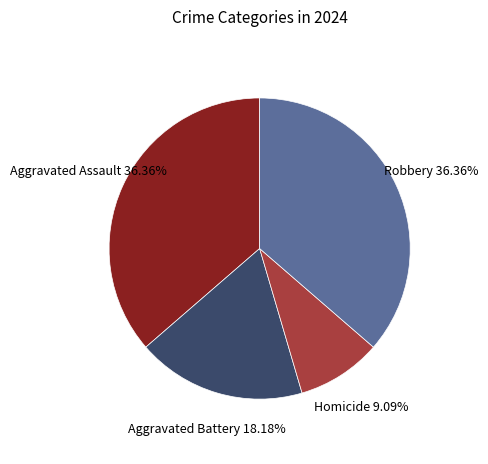

Does any single category account for the majority?

No